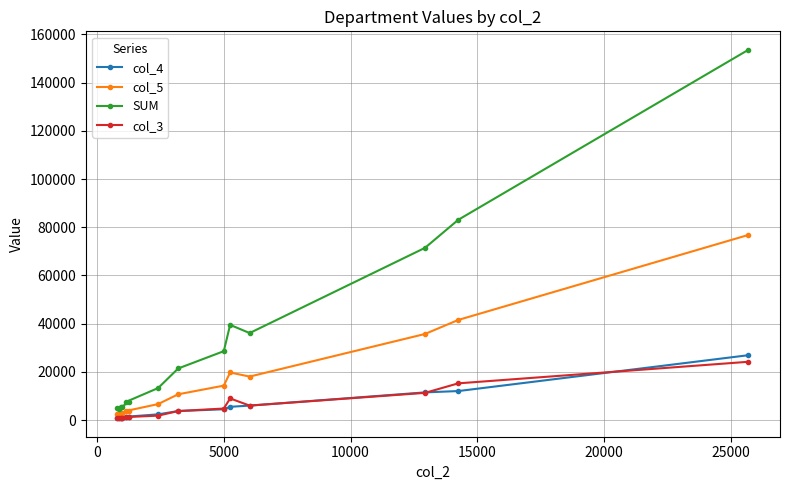

What is the value of the col_4 point at the 13th from the left?

12050